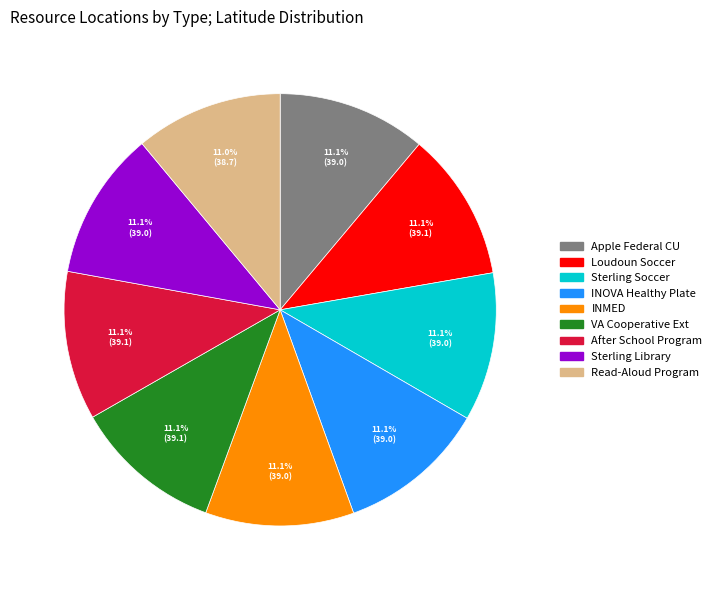

Does any single category account for the majority?

No